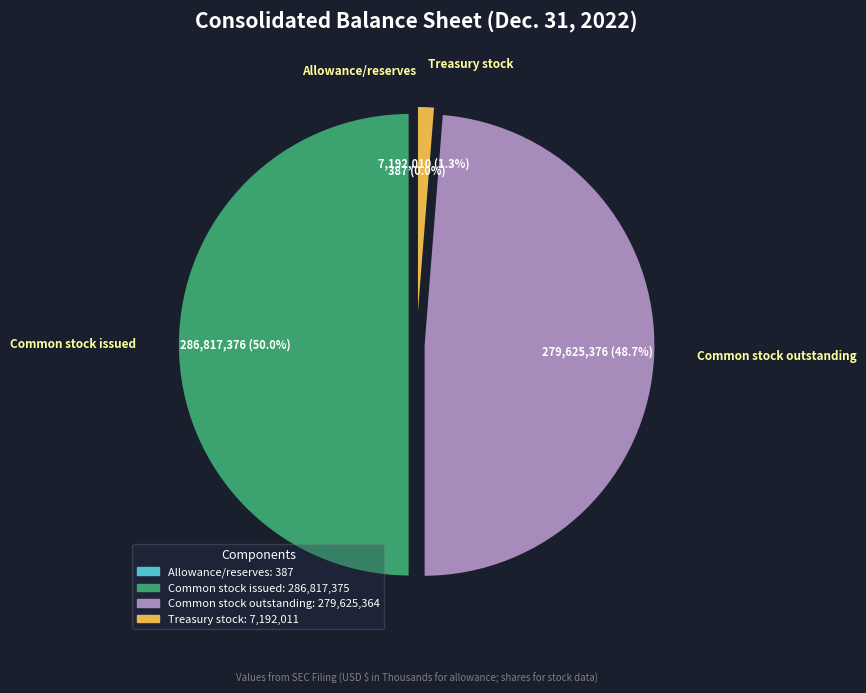

What is the largest slice in the pie chart?

Common stock issued